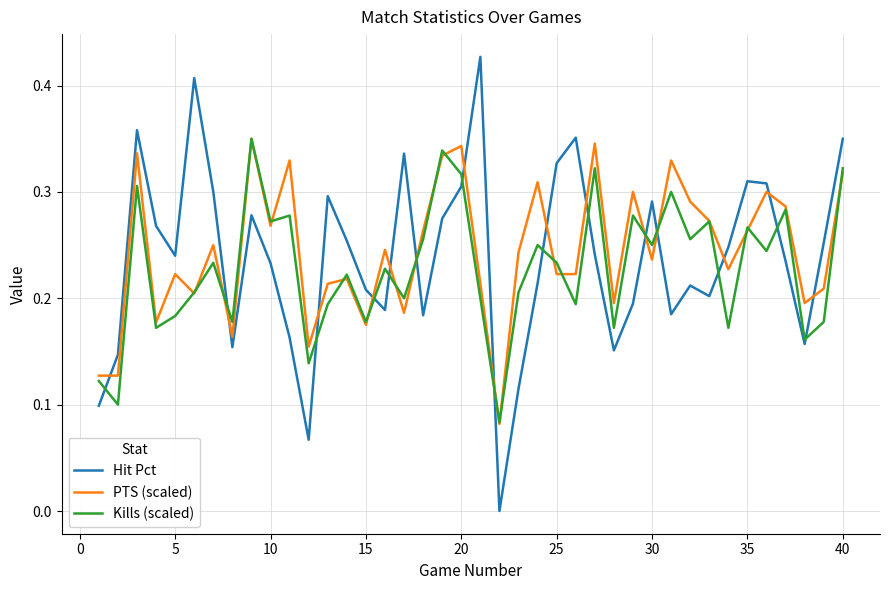

How many lines are shown in the chart?

3